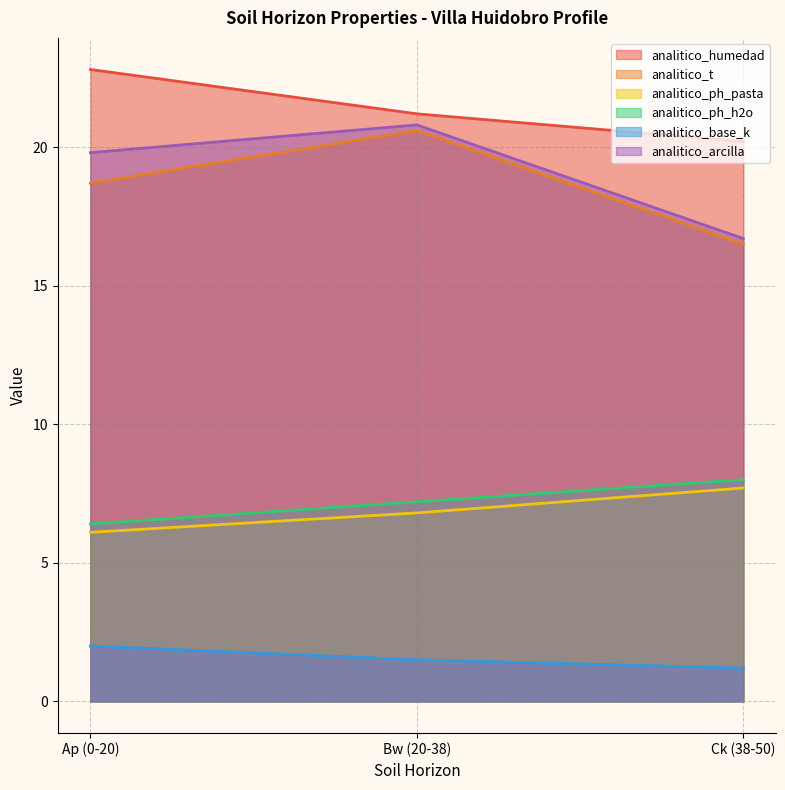

What are all the series names shown in the legend?

analitico_humedad, analitico_t, analitico_ph_pasta, analitico_ph_h2o, analitico_base_k, analitico_arcilla